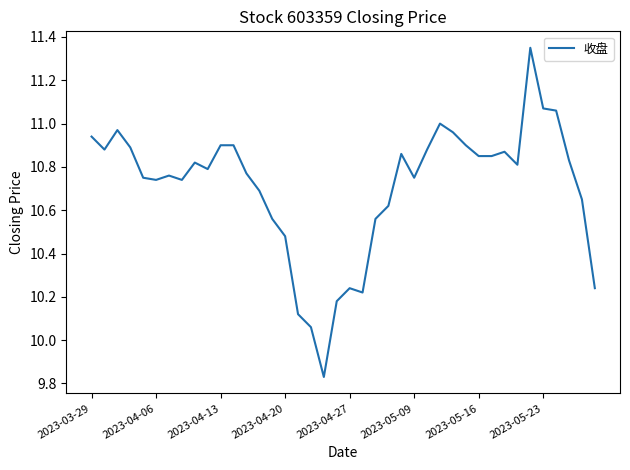

How many categories are shown in the chart?

40